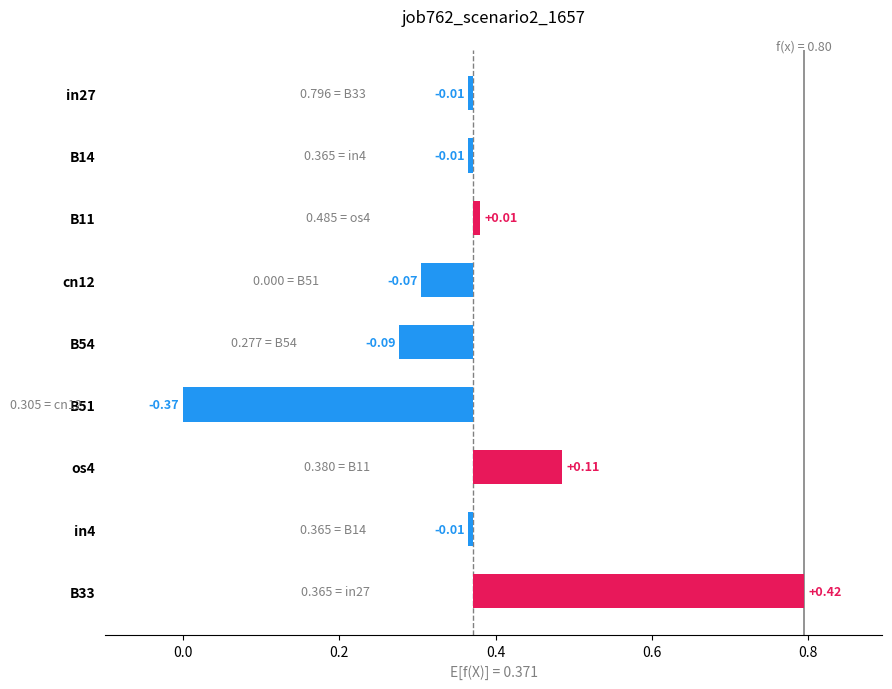

Rank the categories by value from lowest to highest.

B51, B54, cn12, in27, B14, in4, B11, os4, B33